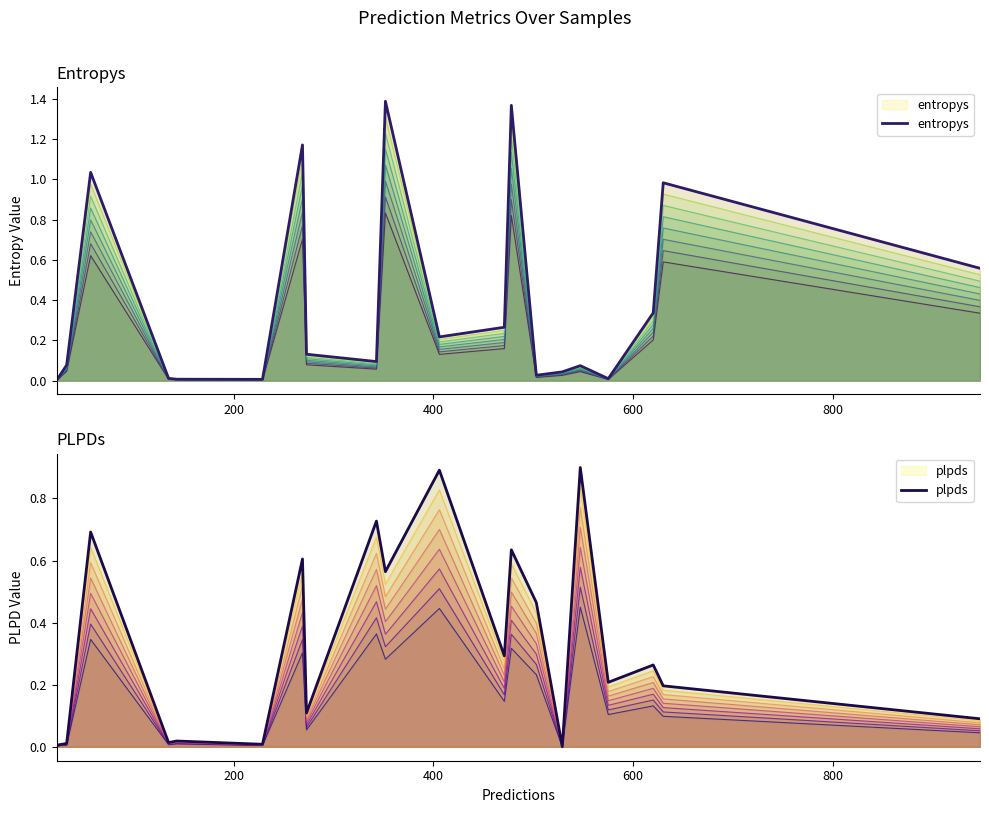

The value of plpds at 11 is 0.1. True or false?

False